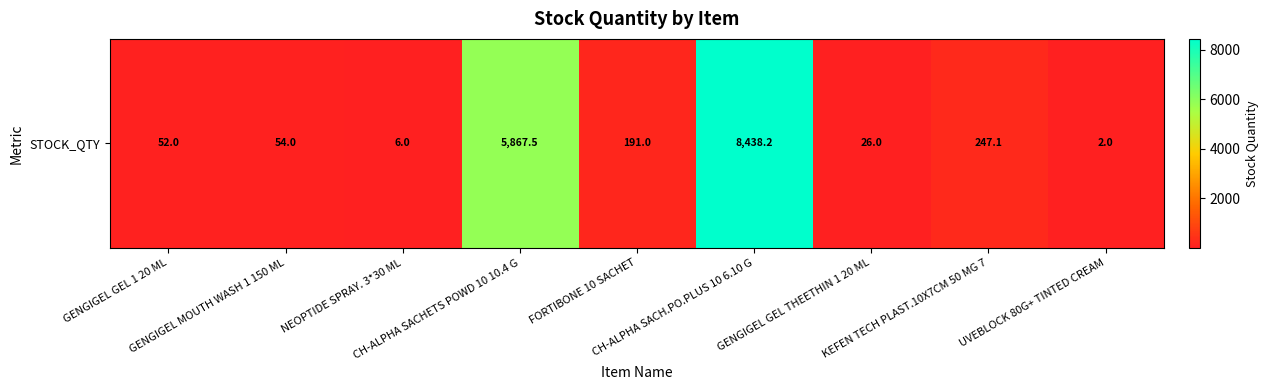

What is the difference between the second highest and second lowest values?

5861.5